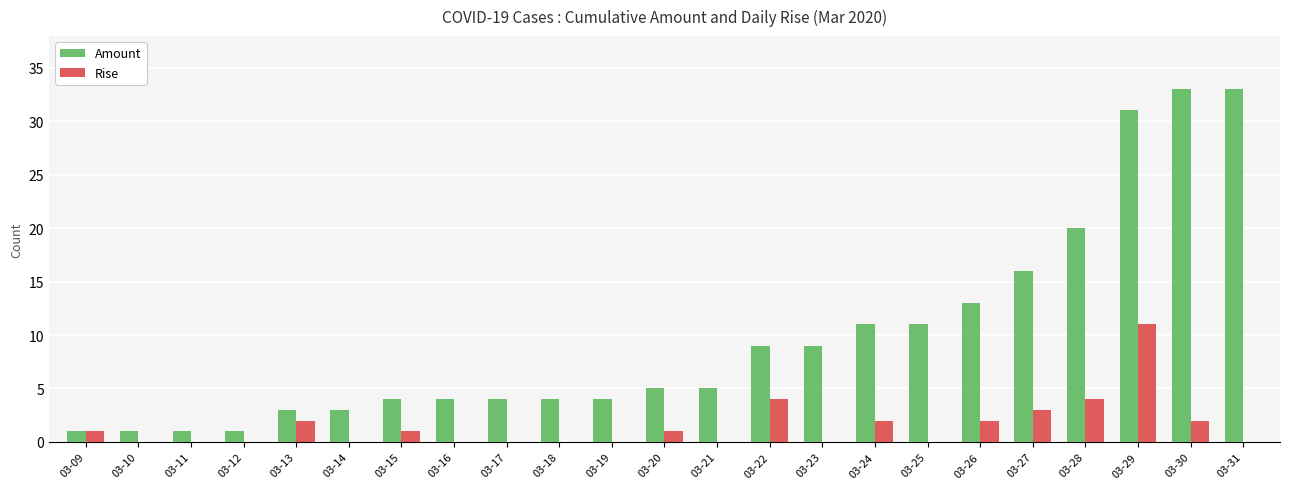

What is the average value of the Amount series?

10